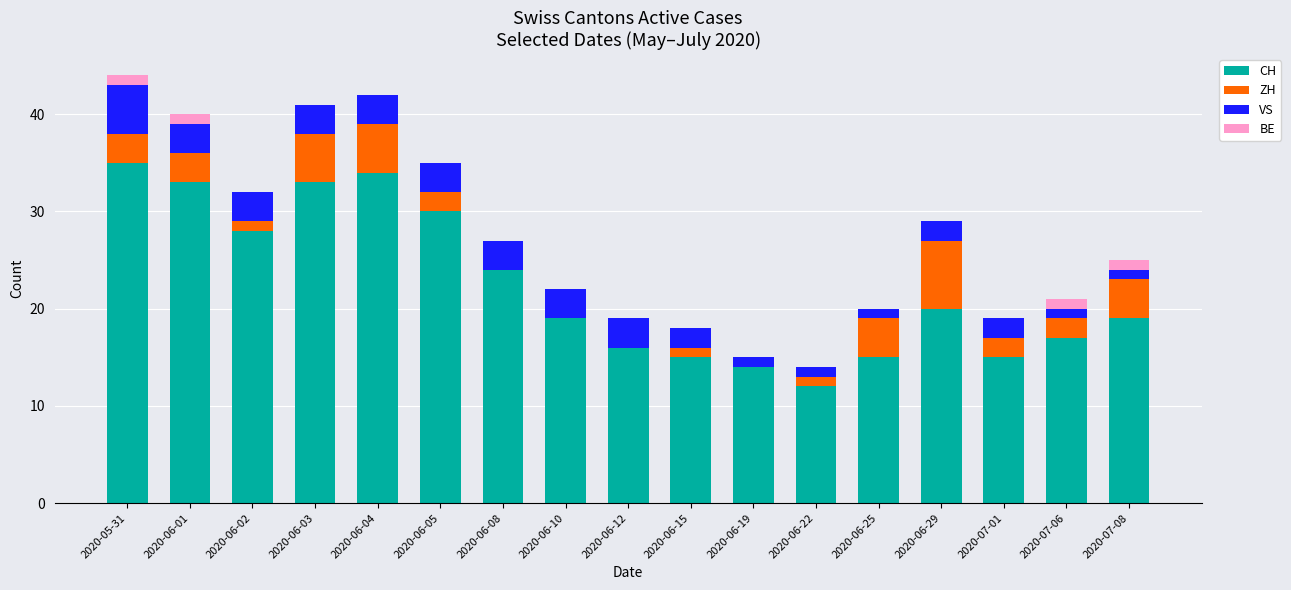

How many series are shown in this chart?

4